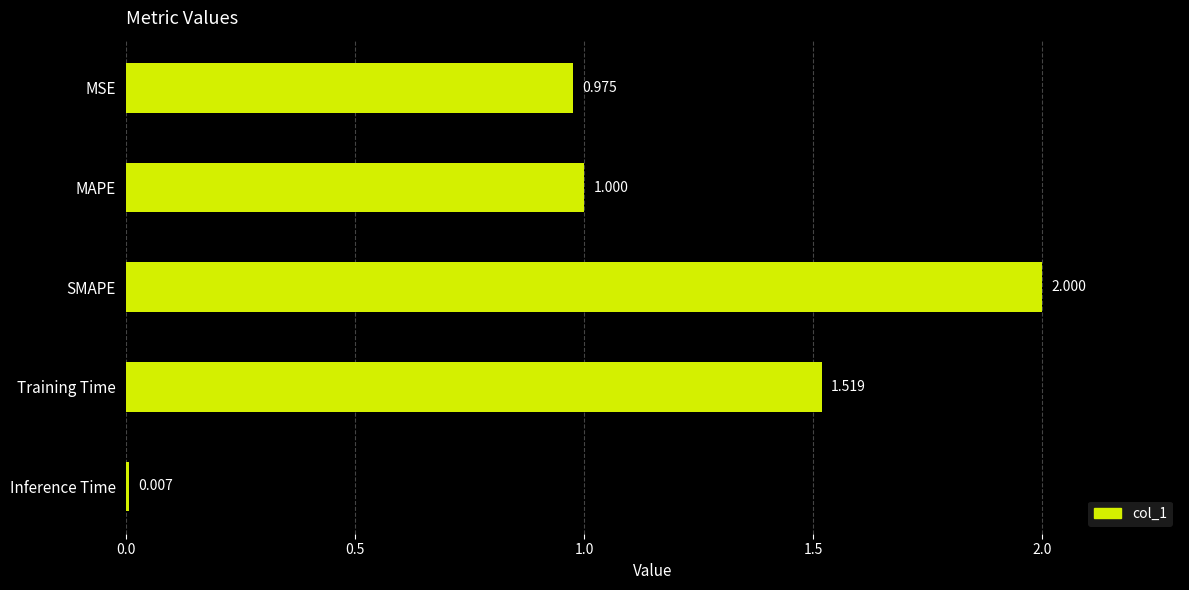

What is the maximum value shown in the chart?

2.0